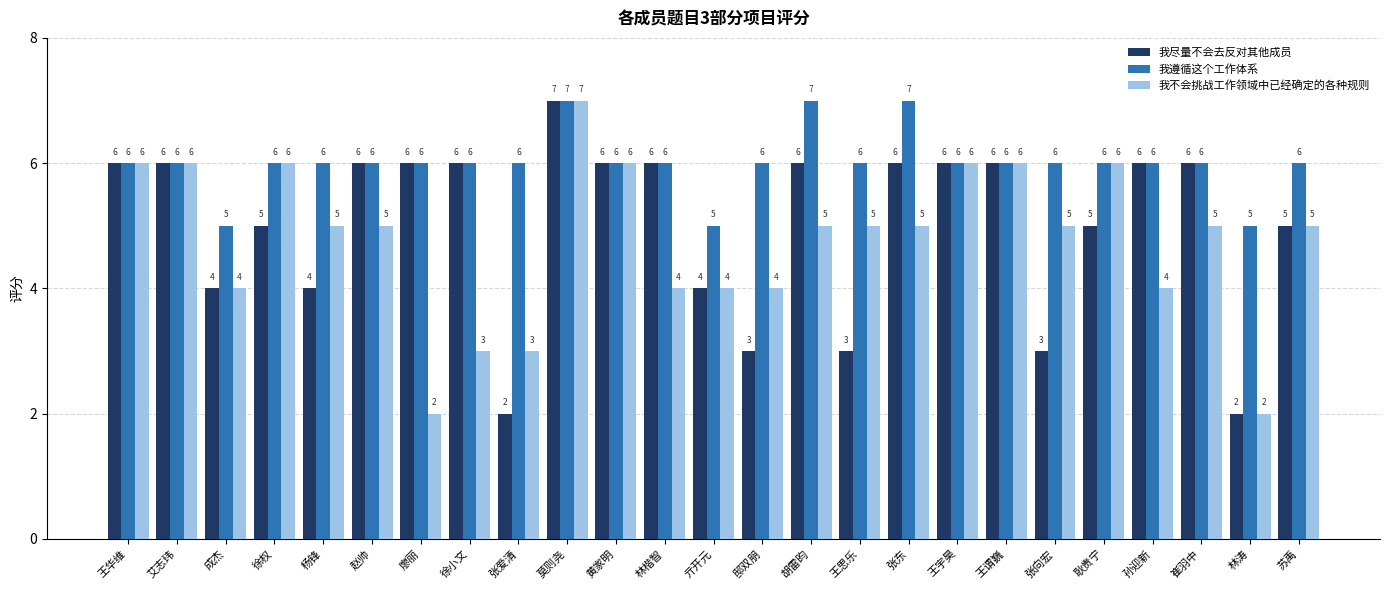

The 我不会挑战工作领域中已经确定的各种规则 series shows 4 at 邸双朋. True or false?

True